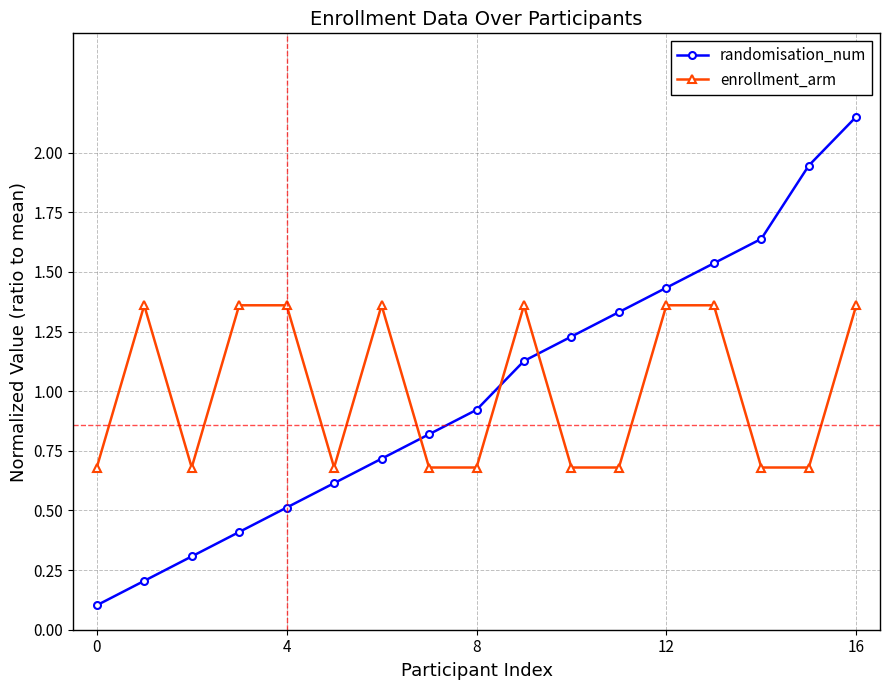

What is the lowest value of the enrollment_arm series?

0.7